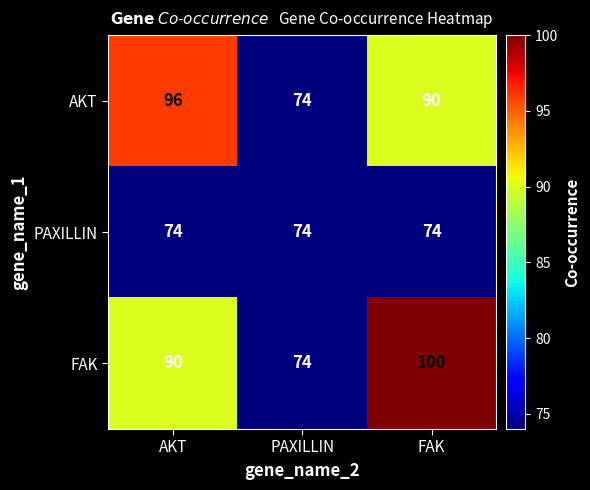

What is the total value across all series at AKT?

260